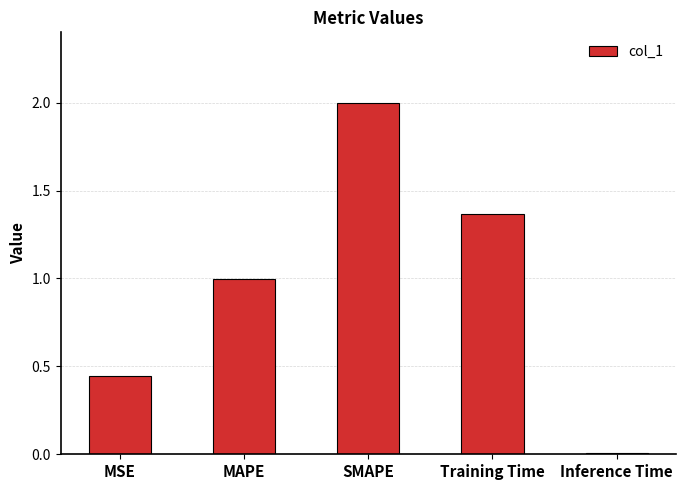

Rank the categories by value from lowest to highest.

Inference Time, MSE, MAPE, Training Time, SMAPE